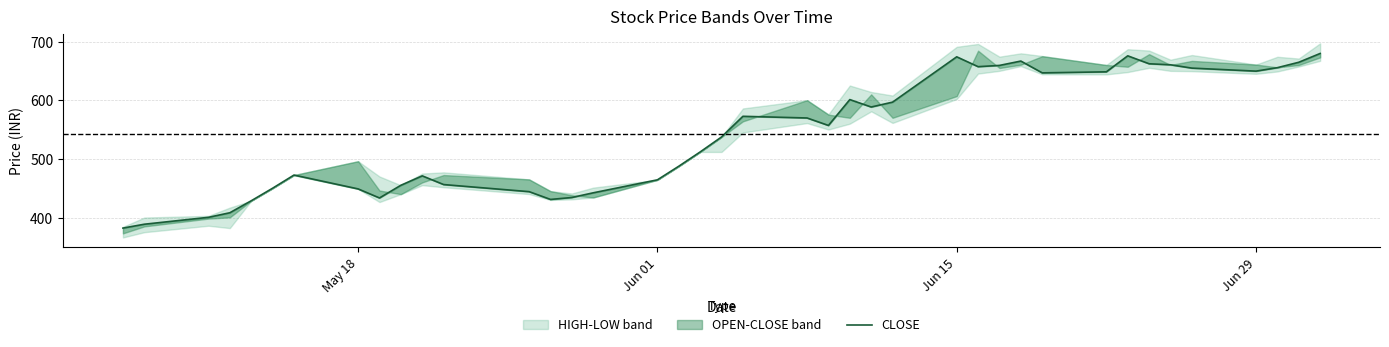

Reading left to right, list all the values displayed in this chart.

382.0	388.6	400.4	408.1	428.6	449.9	472.4	448.8	433.4	455.0	471.1	456.2	444.1	430.9	434.1	442.1	464.2	487.4	511.8	537.4	572.5	569.7	557.0	601.0	588.4	596.7	674.0	657.1	659.3	666.7	646.6	648.4	675.6	662.1	660.4	654.7	649.5	655.5	664.6	679.6